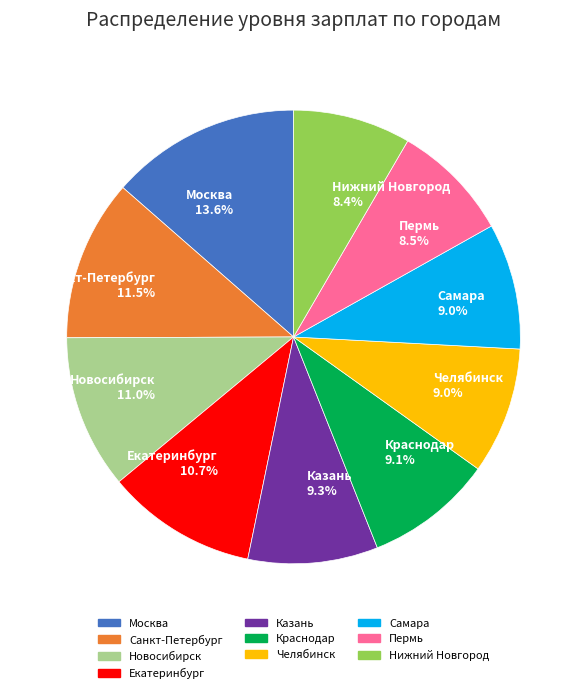

Is there any slice that represents more than half of the pie?

No